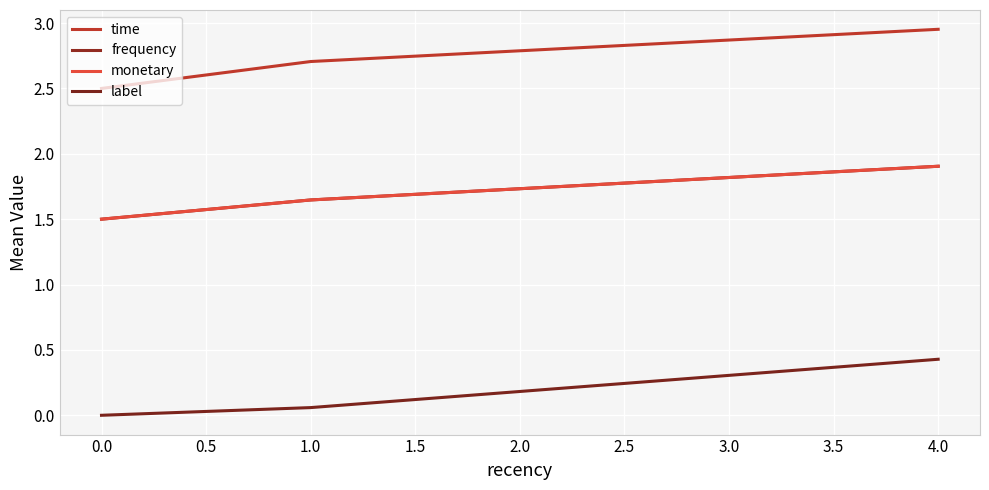

Which series has the largest total across all categories?

time